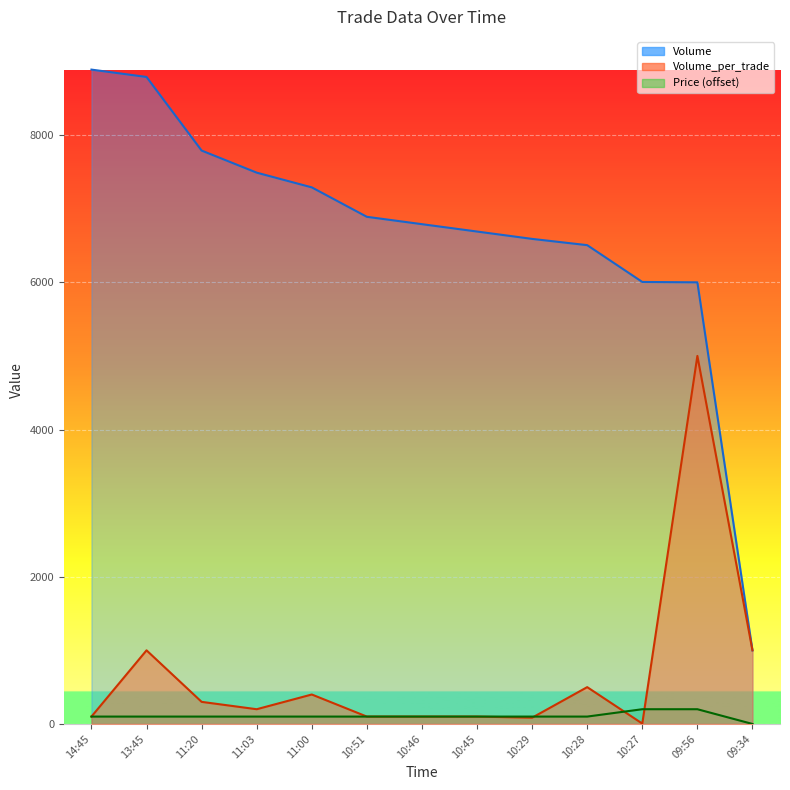

Reading right to left, list all the values displayed in this chart.

Volume: 1000	6000	6005	6505	6590	6690	6790	6890	7290	7490	7790	8790	8890
Volume_per_trade: 1000	5000	5	500	85	100	100	100	400	200	300	1000	100
Price: 0	200	200	100	100	100	100	100	100	100	100	100	100